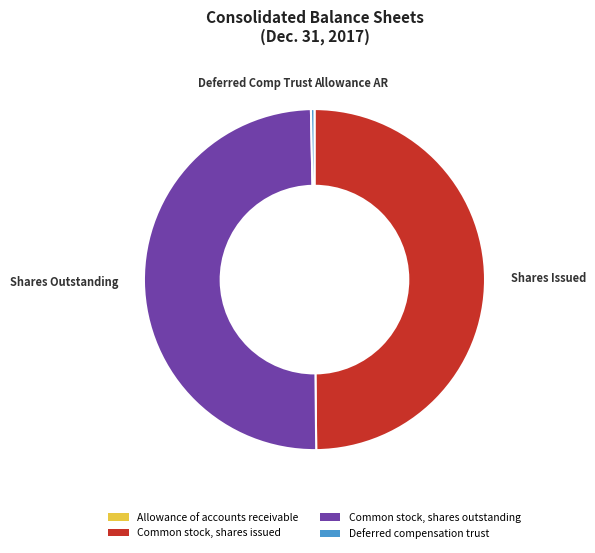

Does Deferred compensation trust account for over 50% of the chart?

No